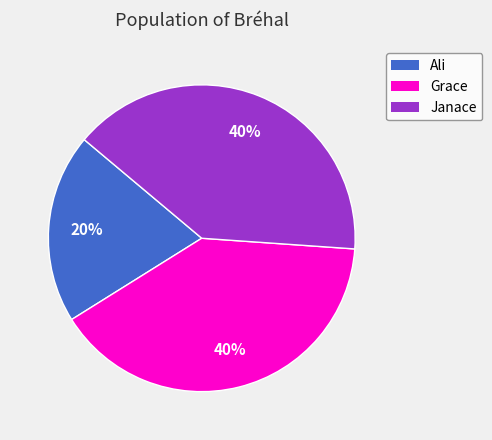

What percentage is the Grace slice, to the nearest percent?

40%